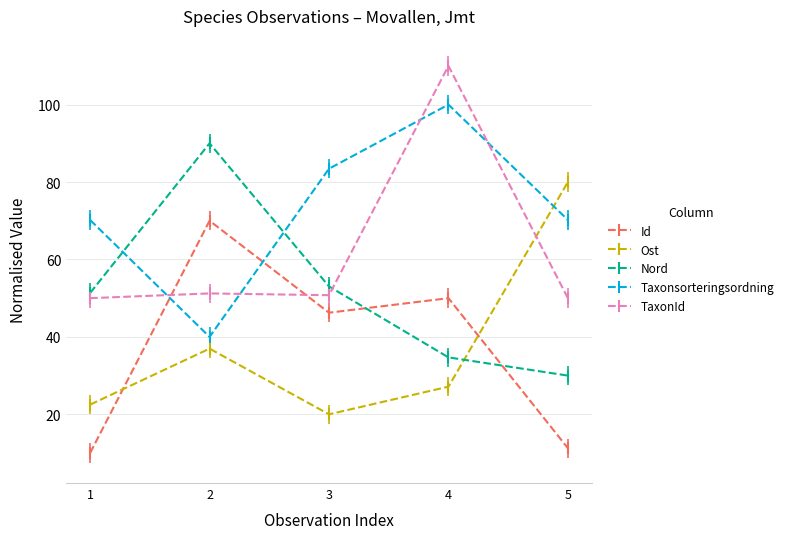

Does the chart have visible grid lines?

Yes